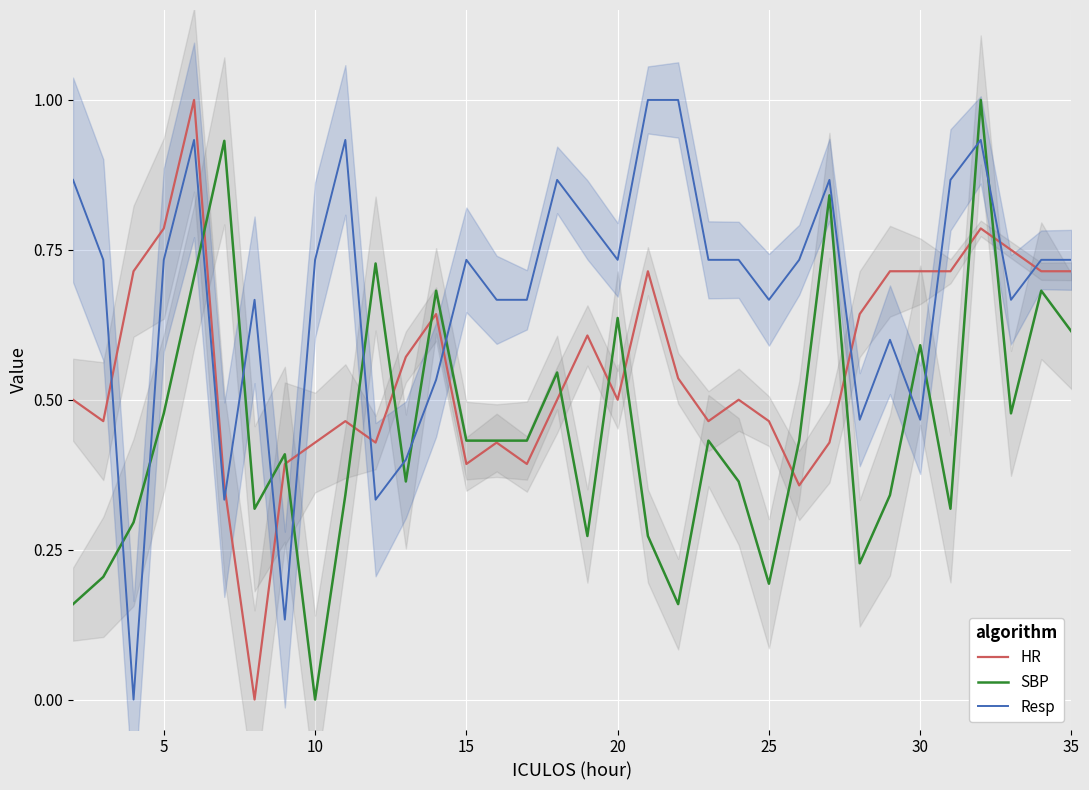

True or false: HR and Resp intersect in this chart.

True